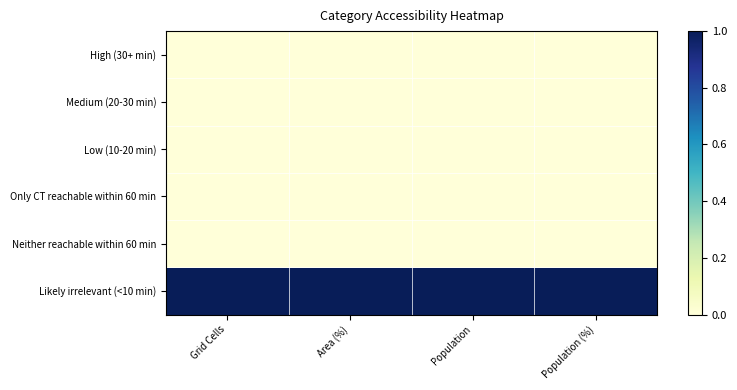

What is the total value across all series at Area (%)?

1